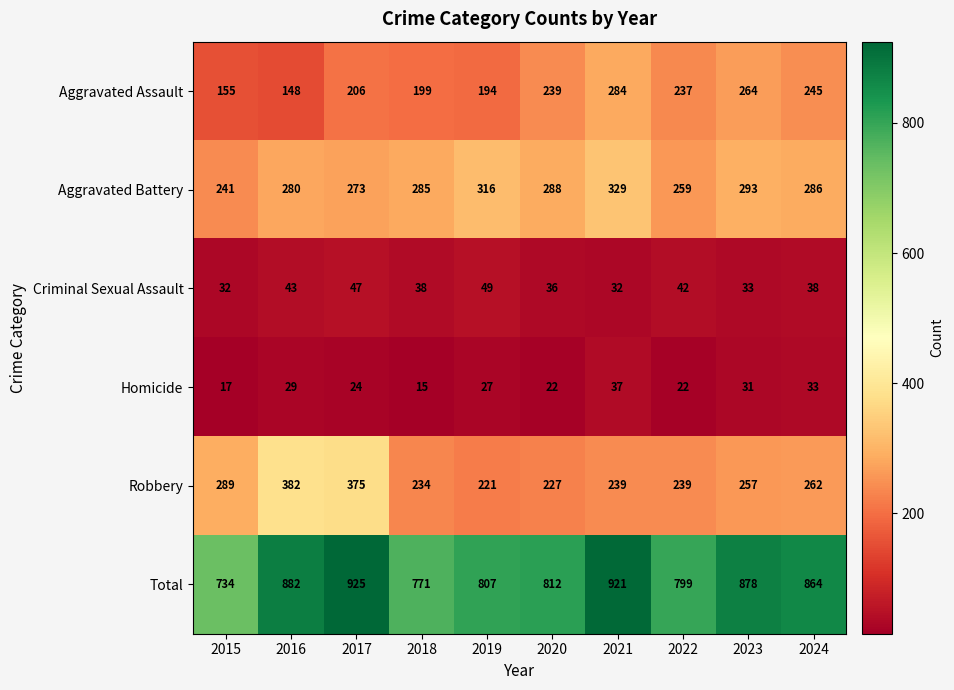

True or false: Homicide has a value of 27 at 2019.

True